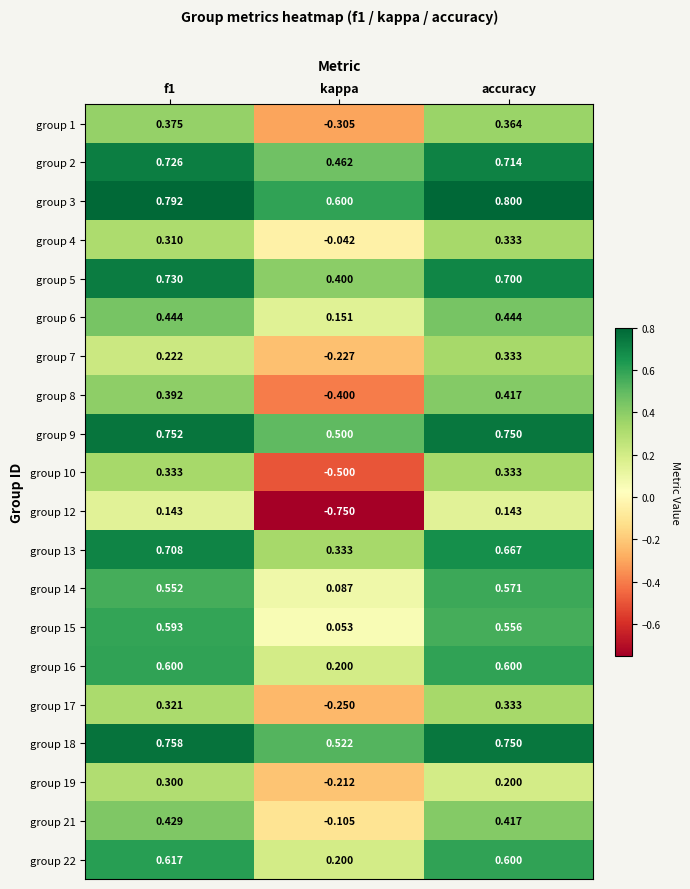

At which category does the chart reach its peak across all series?

accuracy